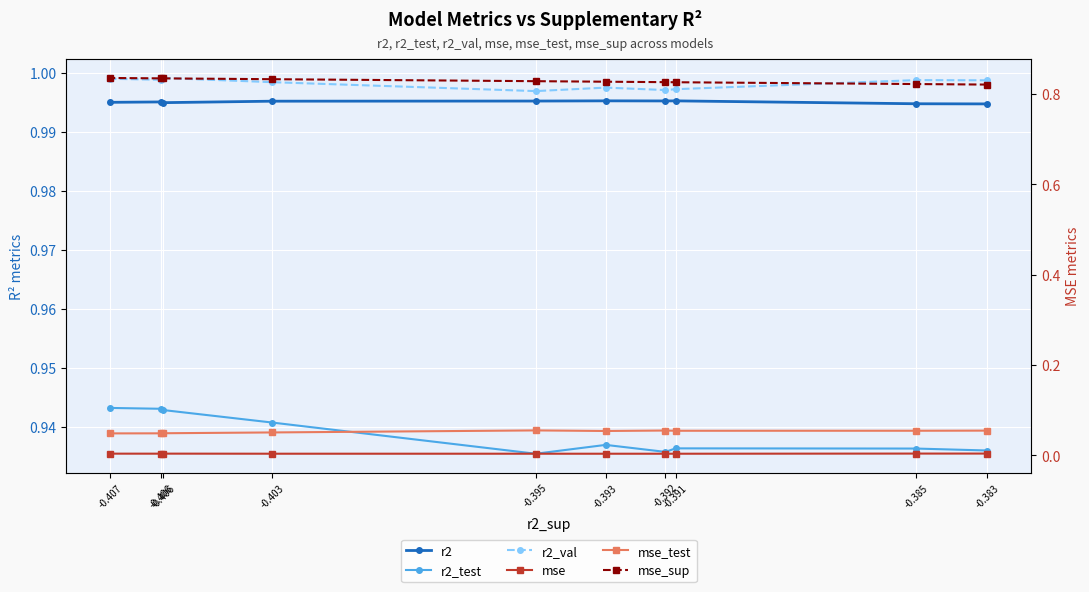

Which category has the highest value across all series?

-0.406